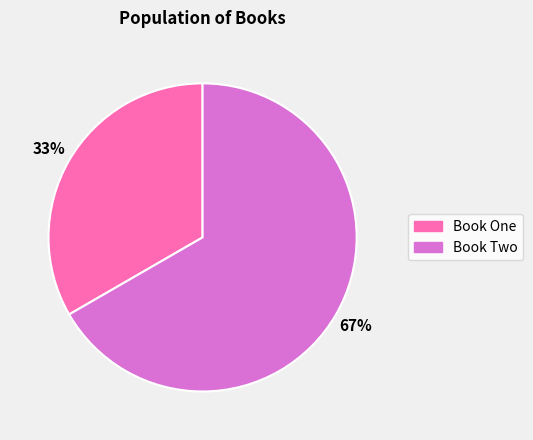

Which category has the smallest portion of the pie?

Book One